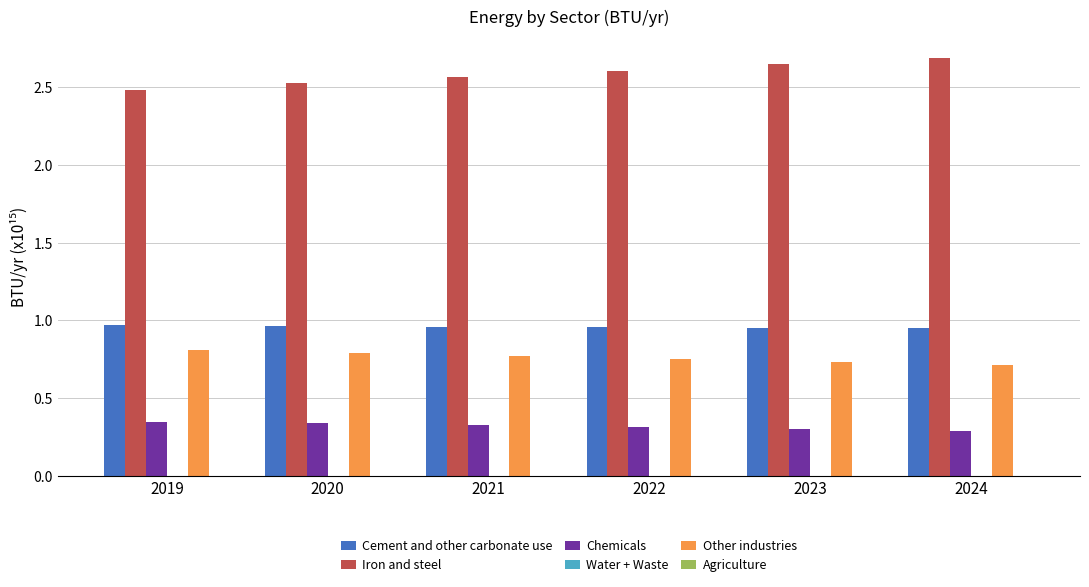

Between 2020 and 2023, which series saw the biggest shift?

Iron and steel